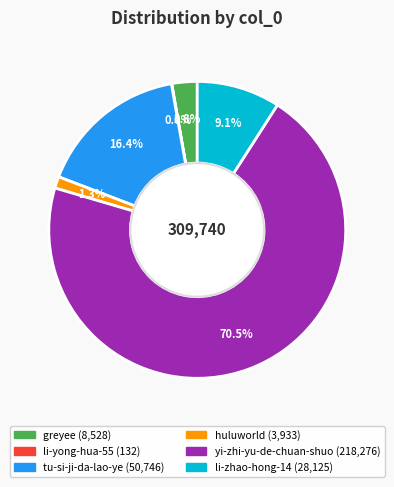

Which has a higher value, tu-si-ji-da-lao-ye or yi-zhi-yu-de-chuan-shuo?

yi-zhi-yu-de-chuan-shuo